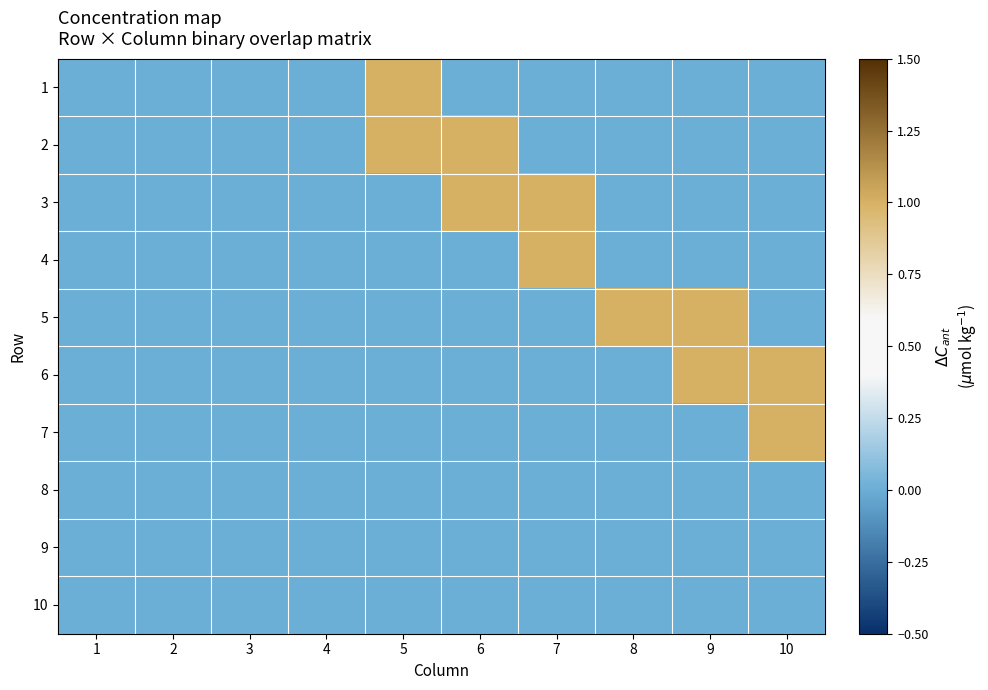

What is the total value across all series at 7?

2